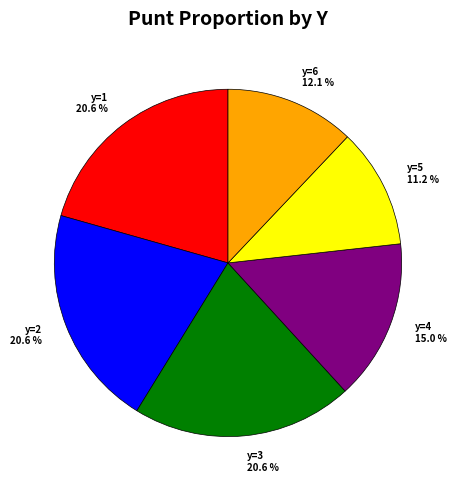

True or false: y=2 accounts for 21% of the total.

True